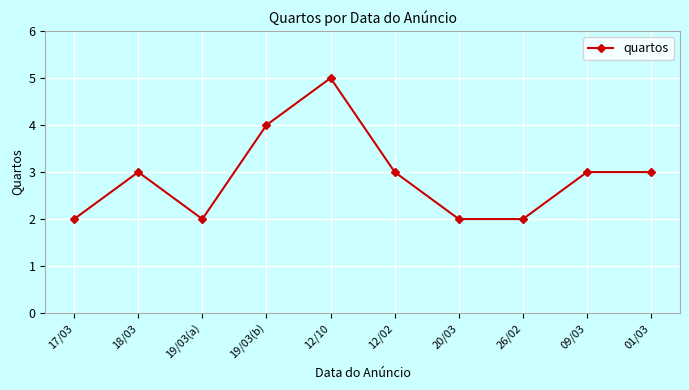

What is the sum of the values at 12/10 and 17/03?

7